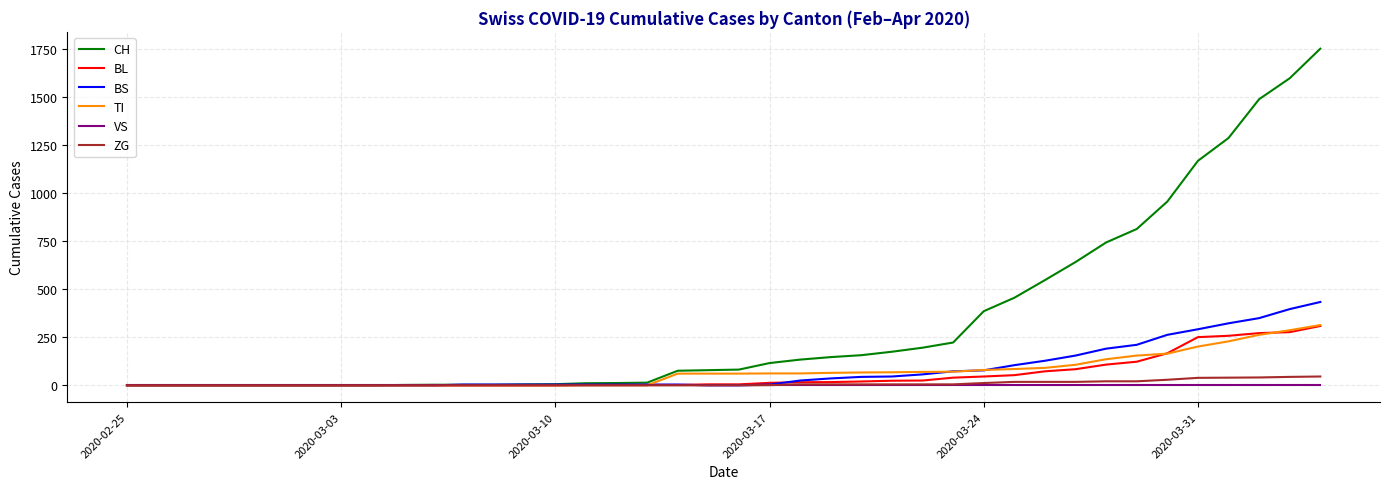

After their last crossing, which series has the higher values: BS or BL?

BS